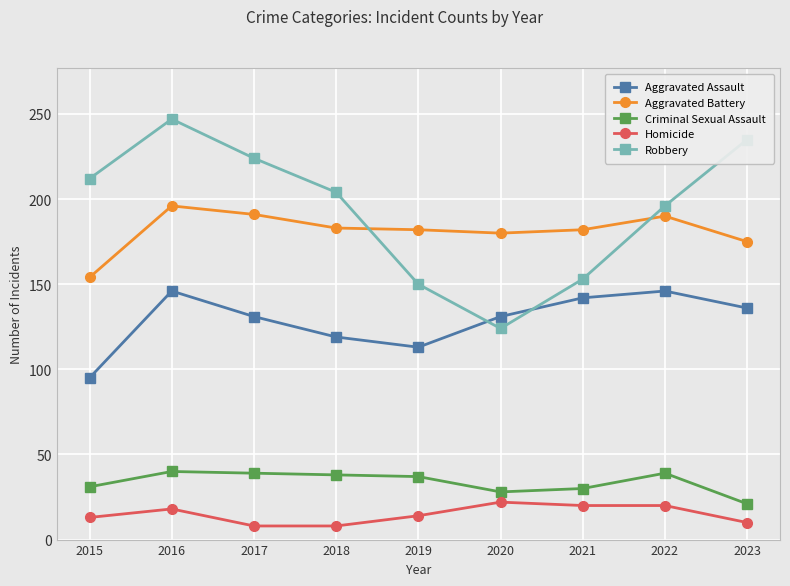

Which series changed the most between 2015 and 2019?

Robbery